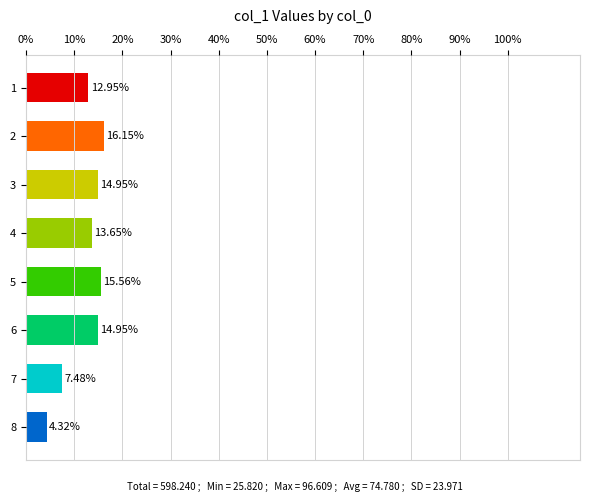

What is the change in value from 1 to 7?

-5.5